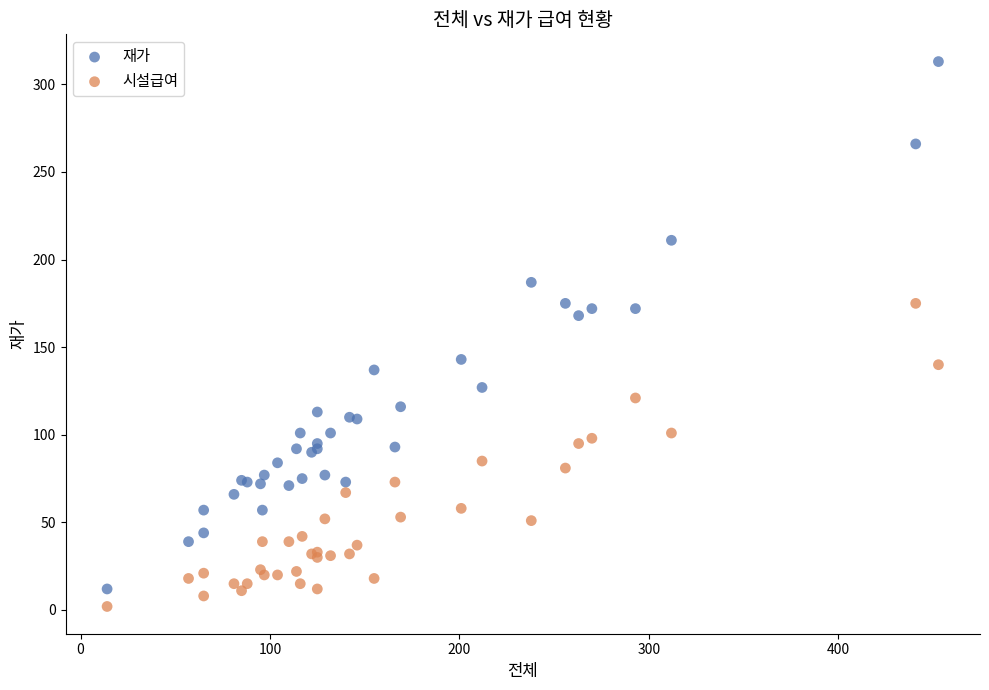

What is the X range (max minus min) for the scatter plot?

439